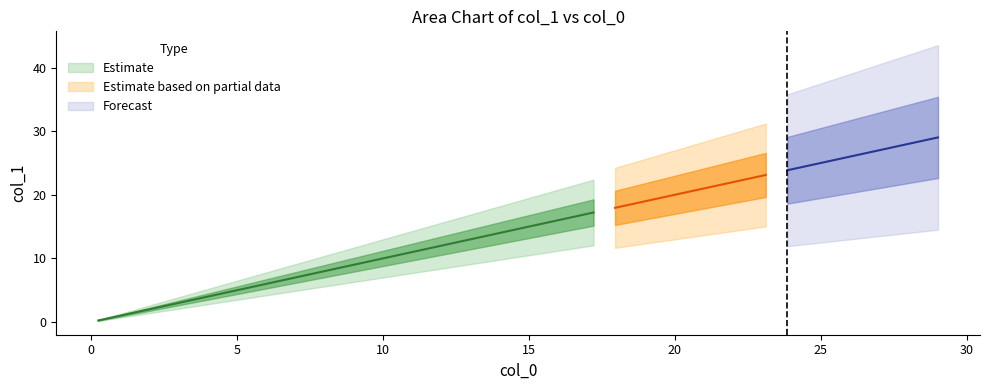

What is the average value?

14.6